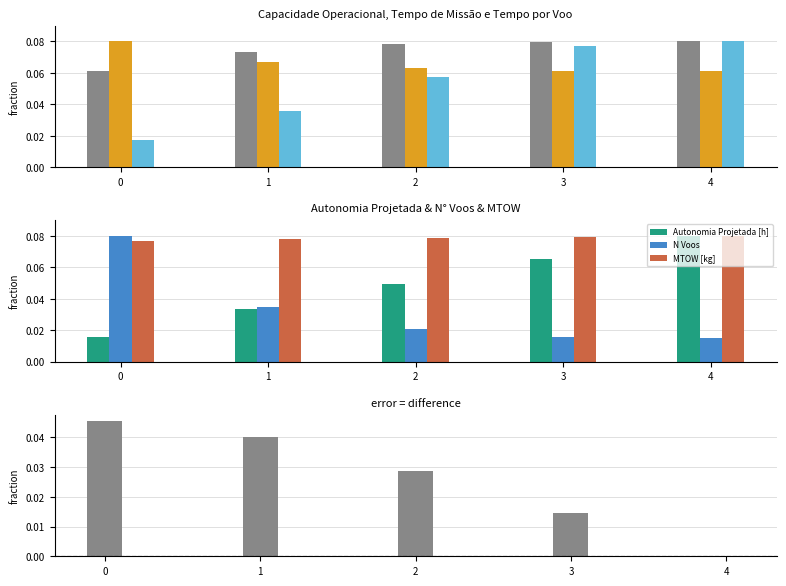

Which series changed the most between 1 and 3?

Tempo por voo [min]